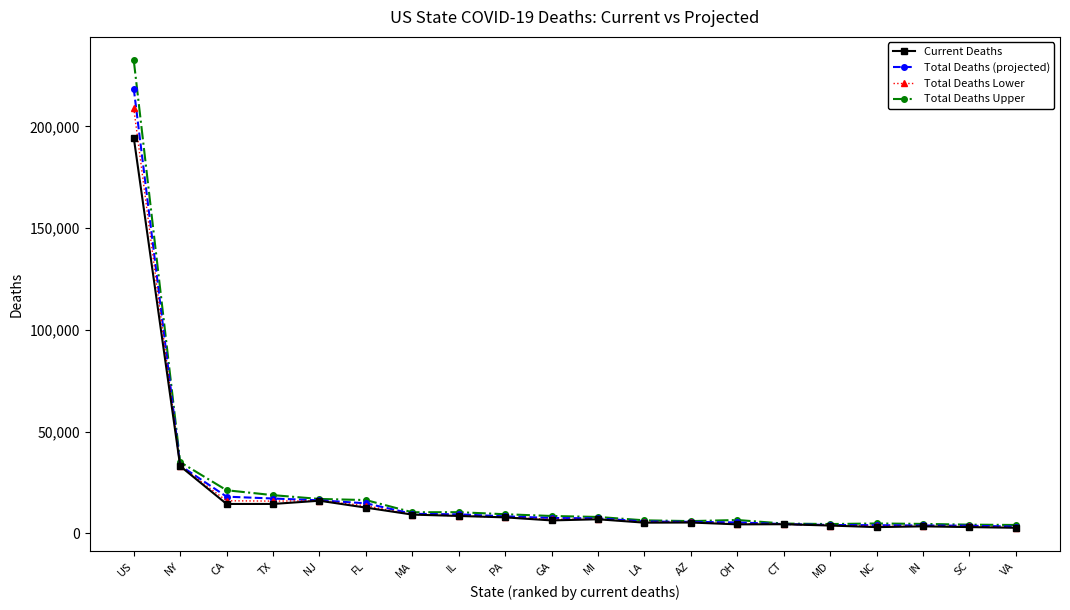

What is the label of the 2nd point from the left?

NY